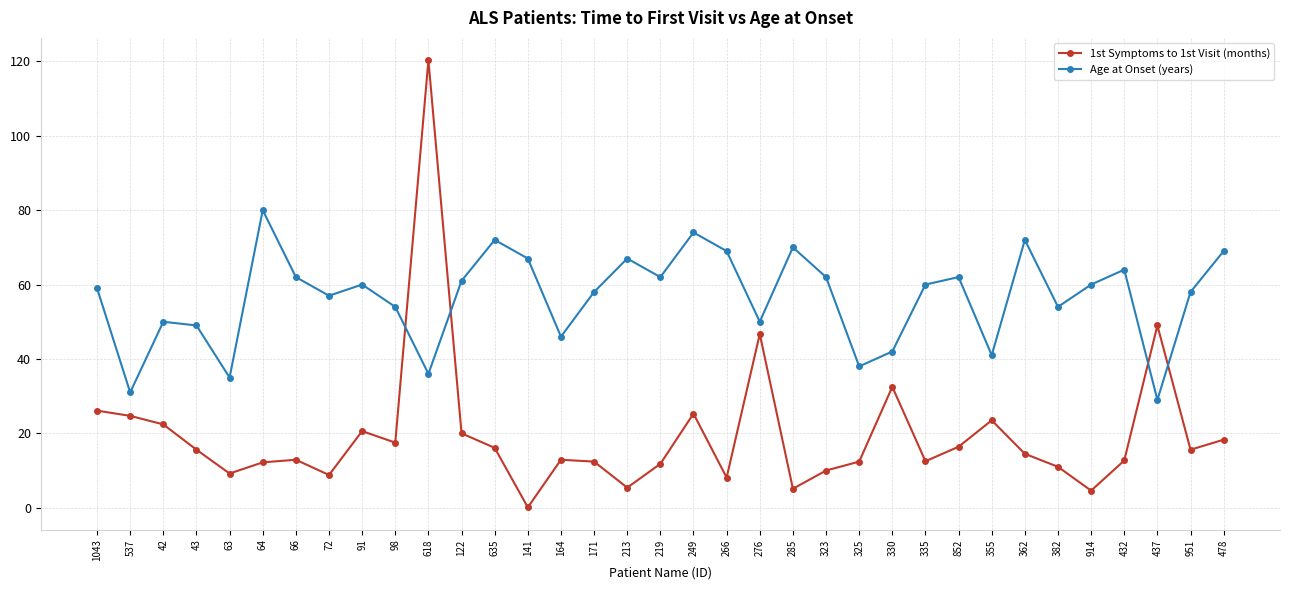

What value does the Age at Onset (years) series have at 249?

74.0